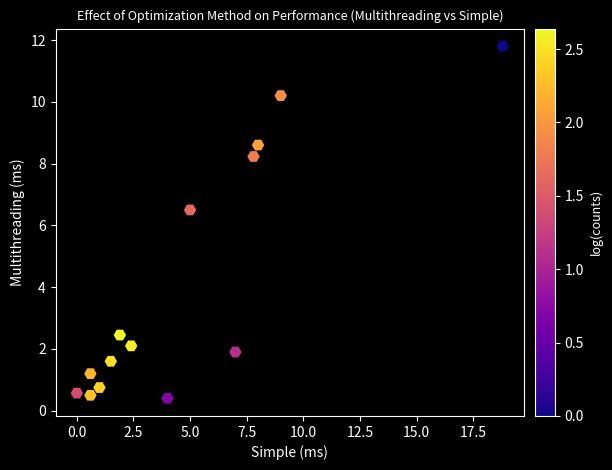

What is the range of X values (max minus min)?

18.8